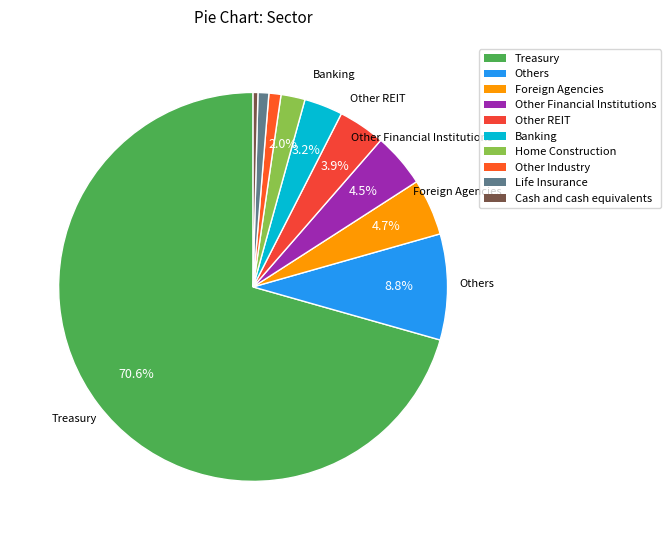

Which category accounts for the majority?

Treasury